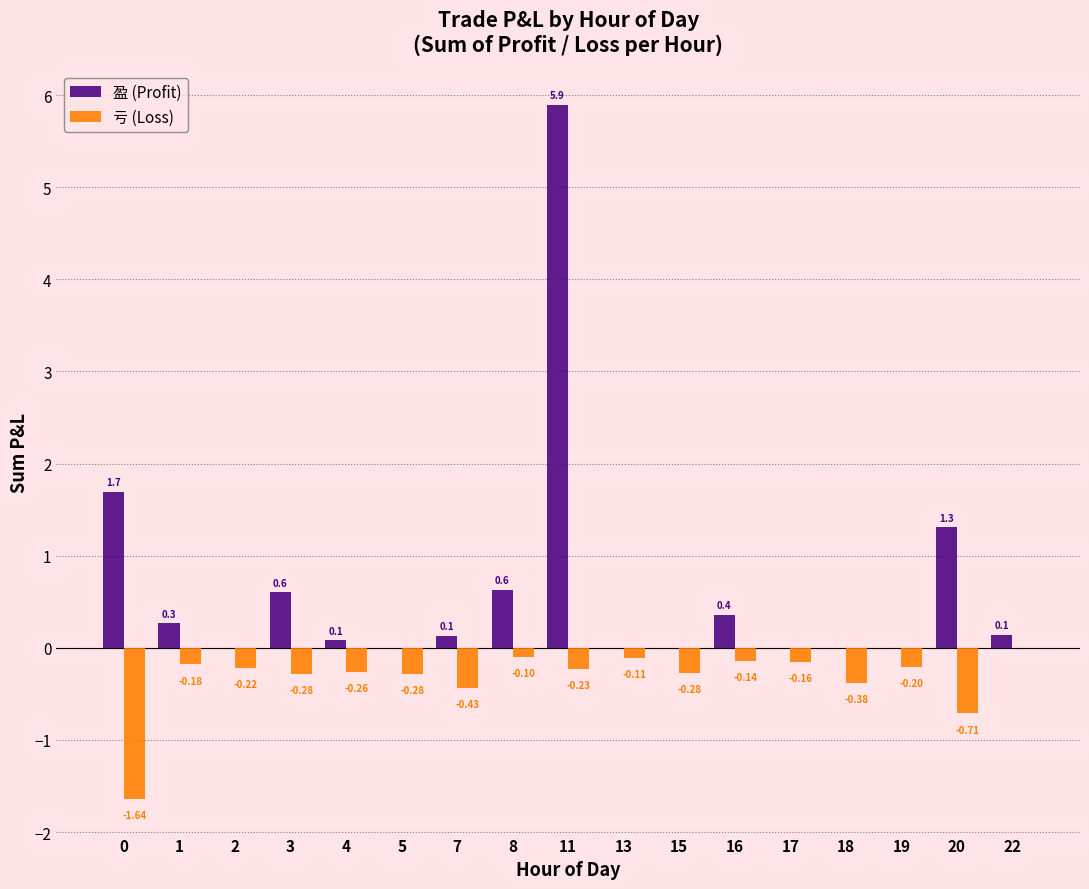

Between 0 and 2, which series saw the biggest shift?

盈 (Profit)